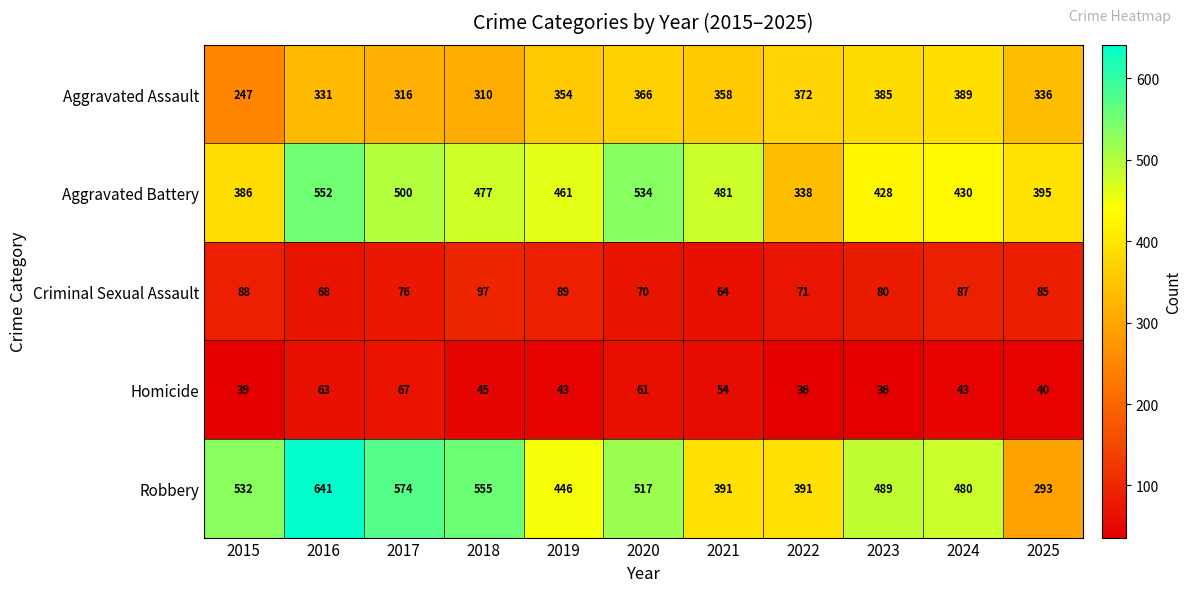

What is the minimum value shown in the chart?

36